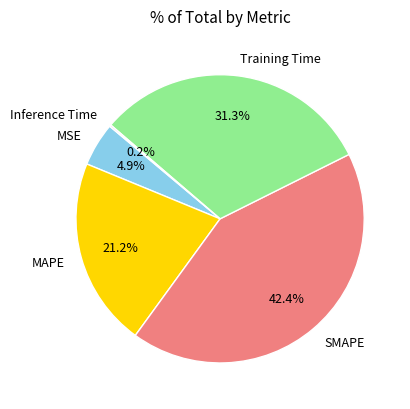

To the nearest percent, what is the average slice percentage?

20%